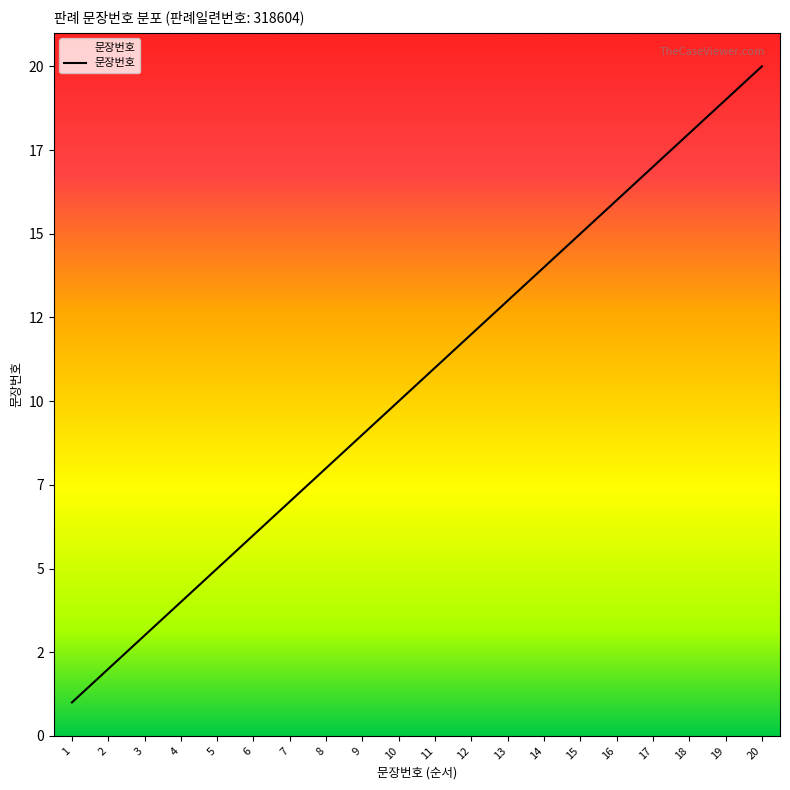

Does the chart display data point markers on the line(s)?

No